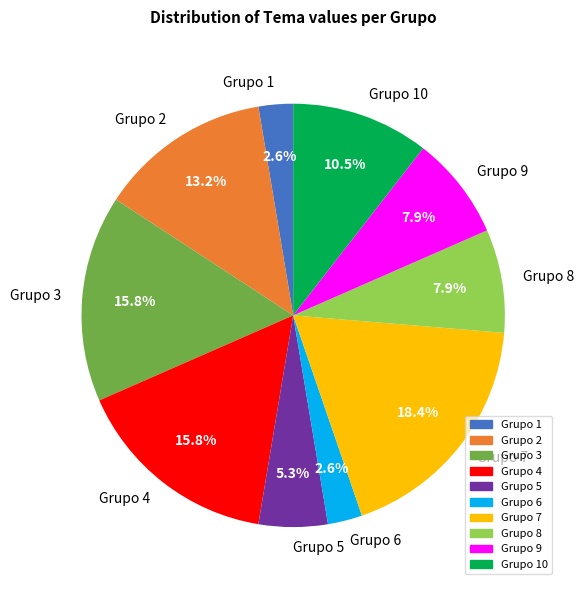

To the nearest percent, what is the average slice percentage?

10%